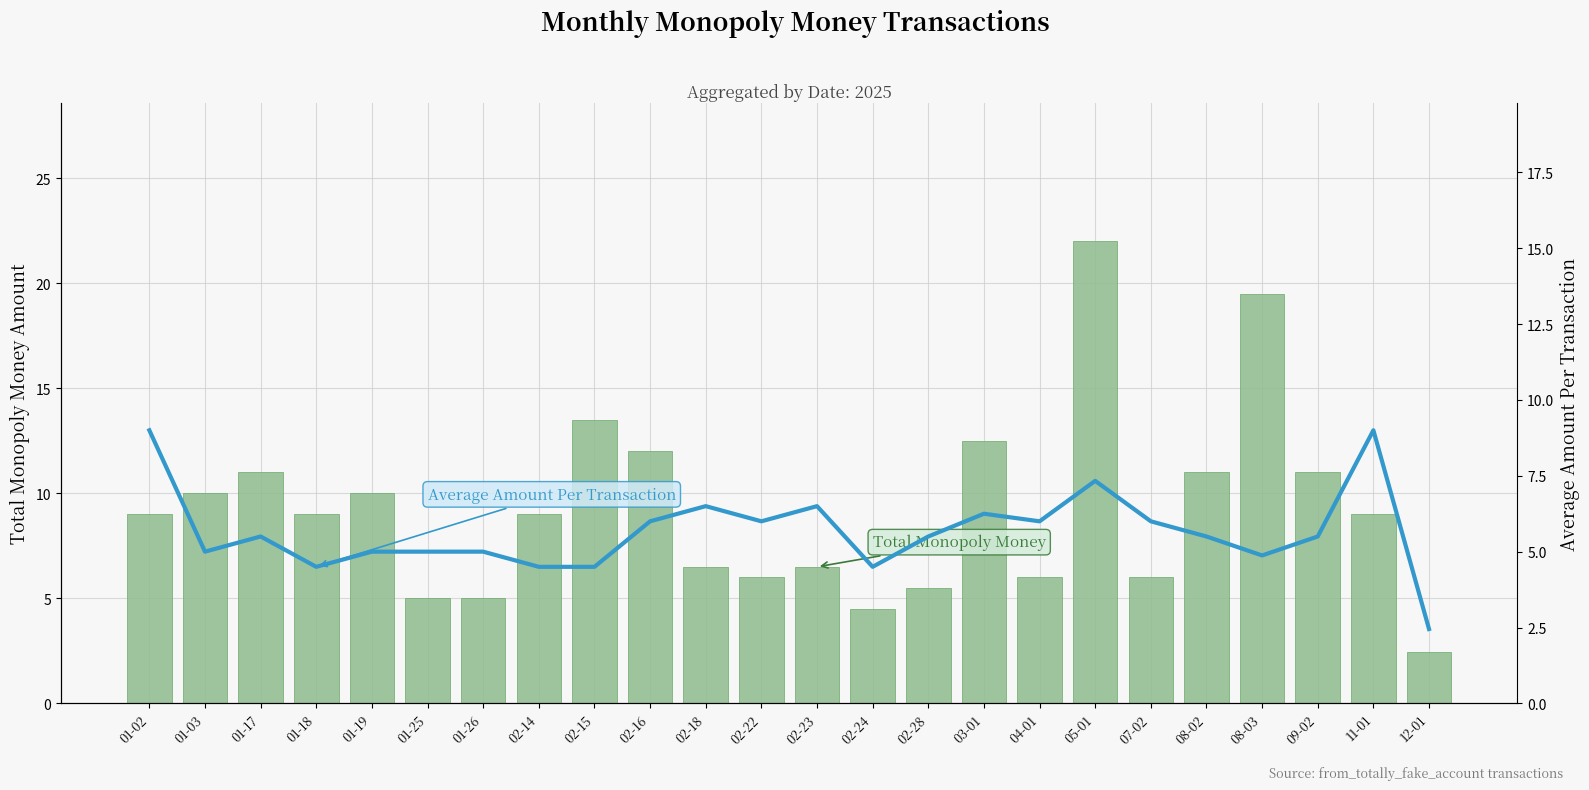

Which category has the lowest value in the Total Monopoly Money series?

12-01